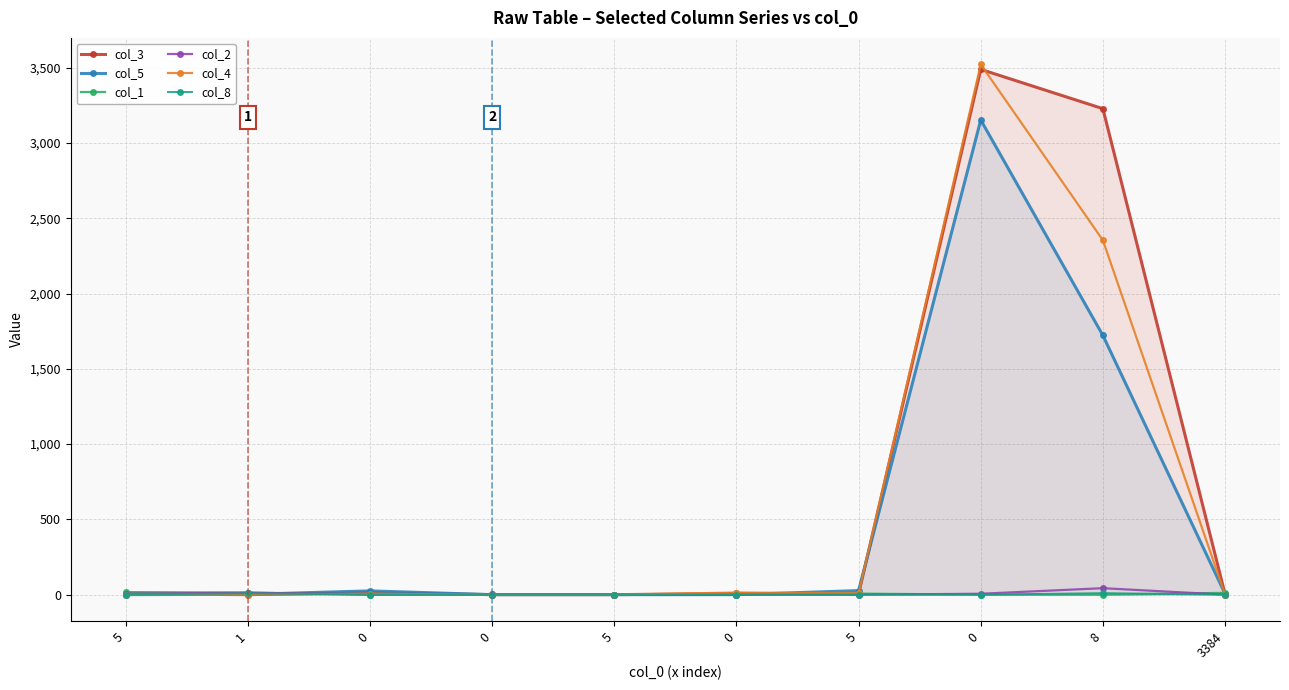

Is this an area chart (filled region under the line)?

No